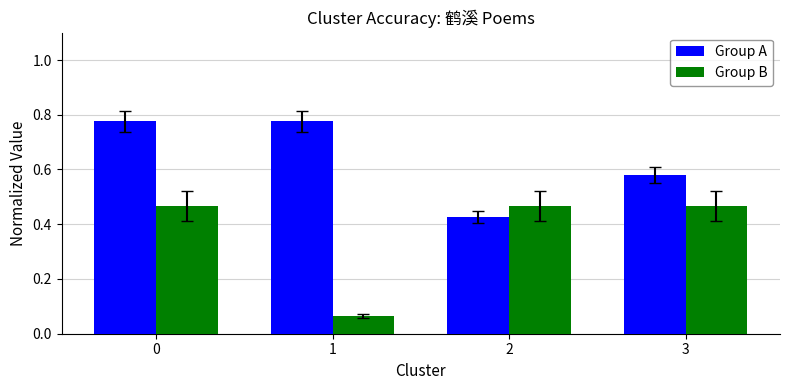

List the series in order of their peak value, highest first.

Group A, Group B